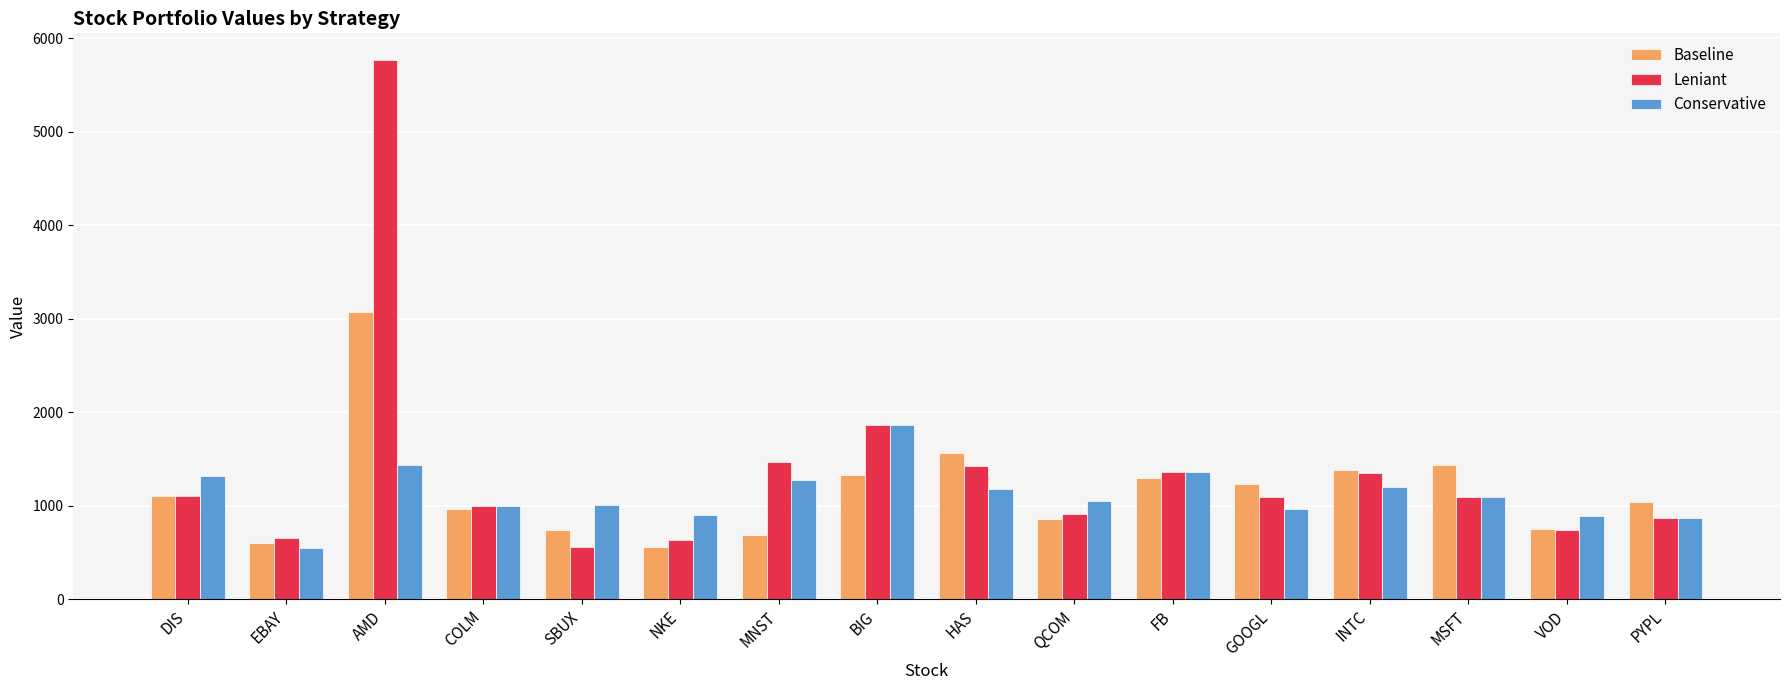

At how many categories does at least one series exceed 3473?

1